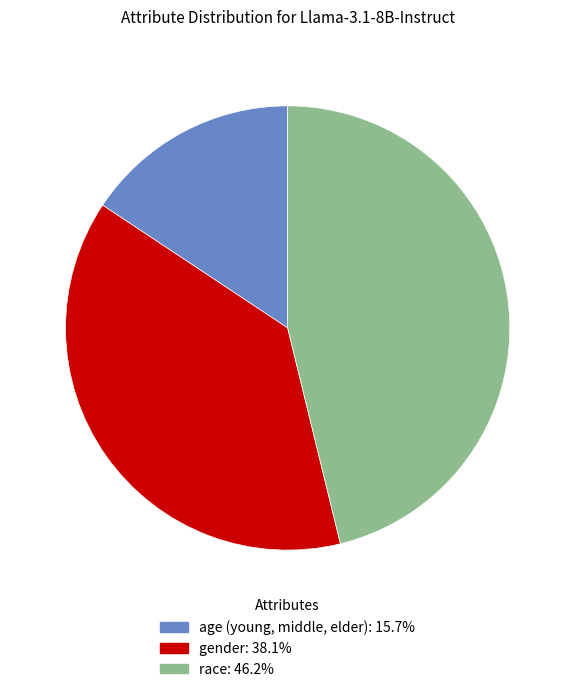

Which category has the smallest portion of the pie?

age (young, middle, elder)